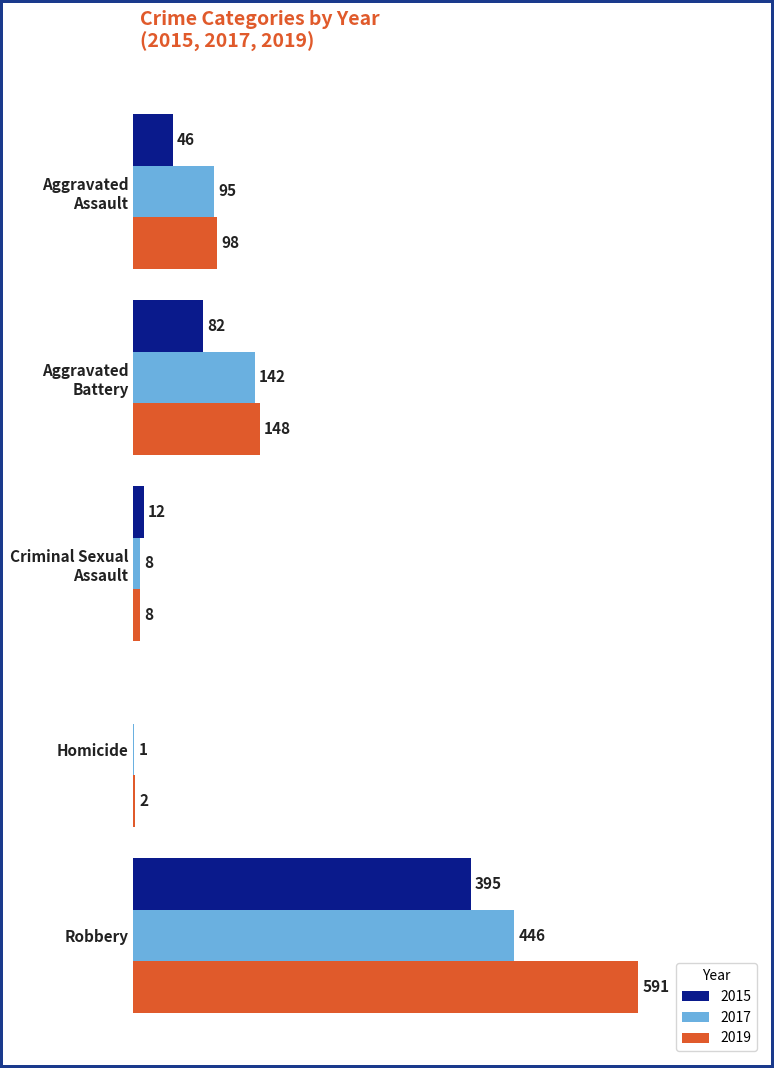

At which label does 2019 reach its peak?

Robbery